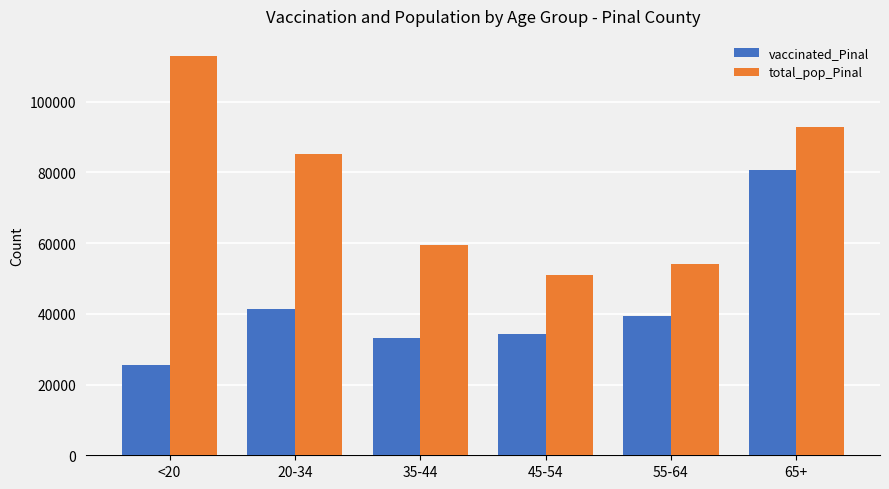

Rank the series at 35-44 from lowest to highest value.

vaccinated_Pinal, total_pop_Pinal